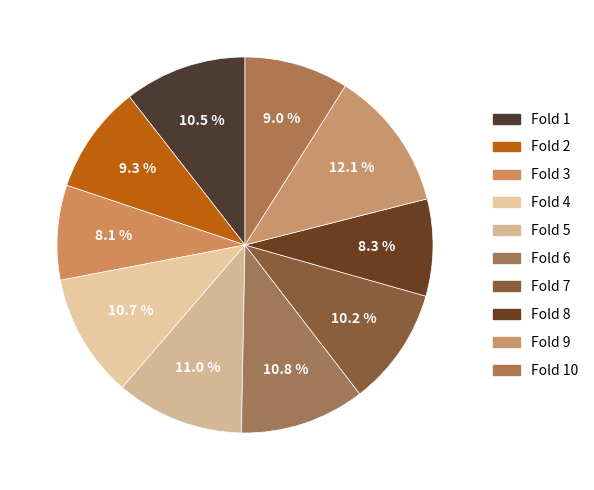

Count the number of slices in the pie.

10